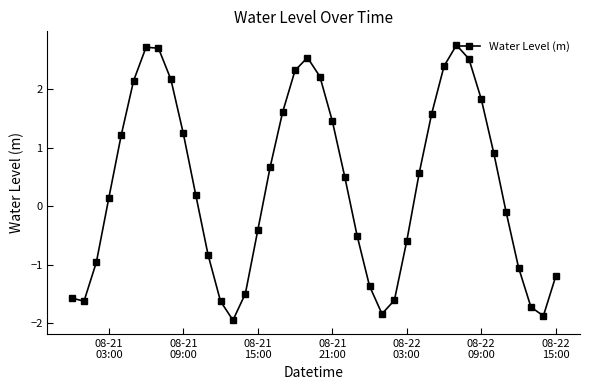

True or false: the data has more than 1 interior local peaks.

True